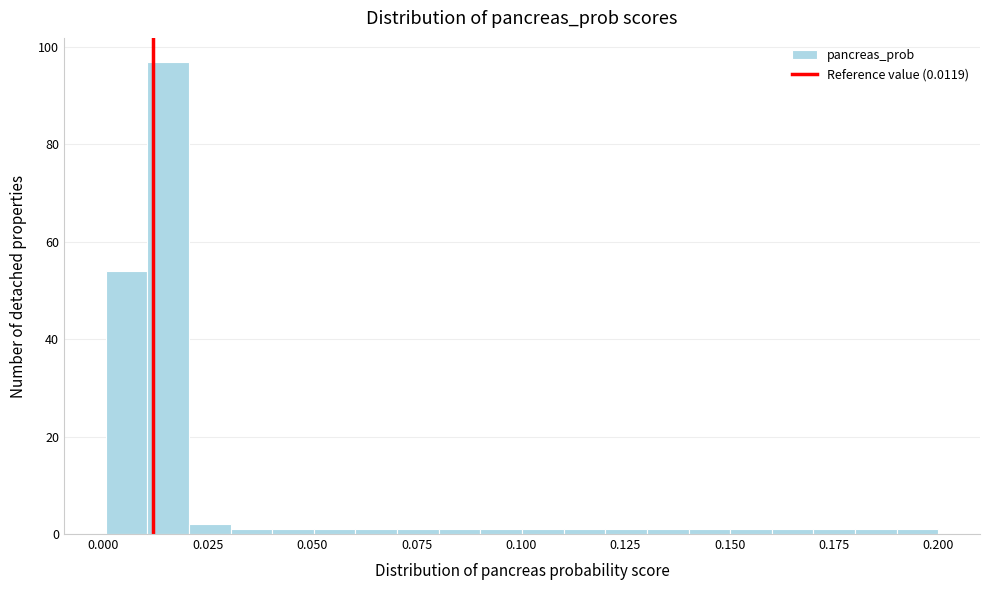

Around what value on the x-axis is the tallest bar? Give the approximate position of its centre, as read against the axis.

0.015